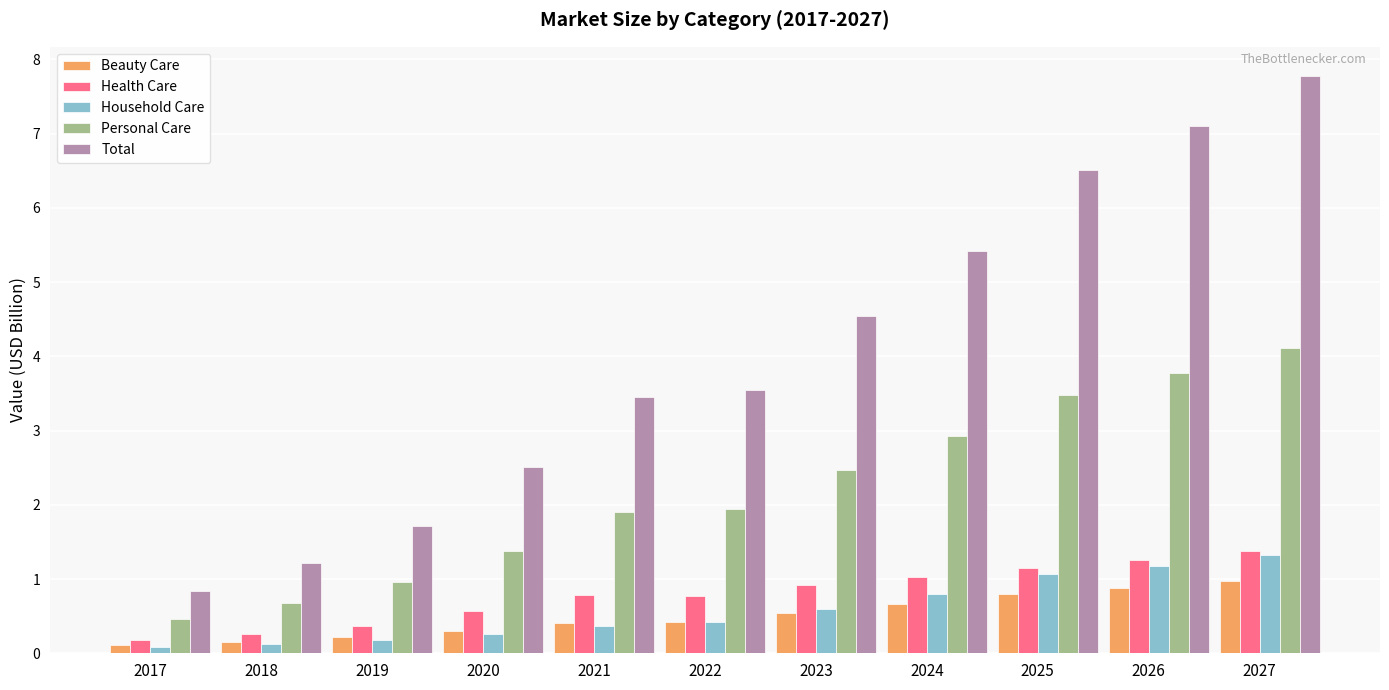

What is the difference between the Household Care values at 2020 and 2026?

0.9